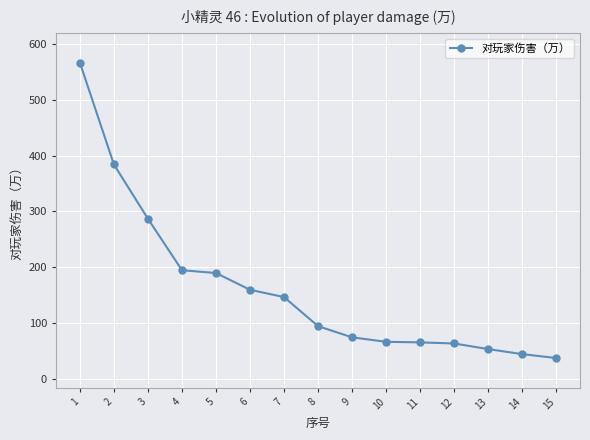

What is the difference between the second highest and second lowest values?

339